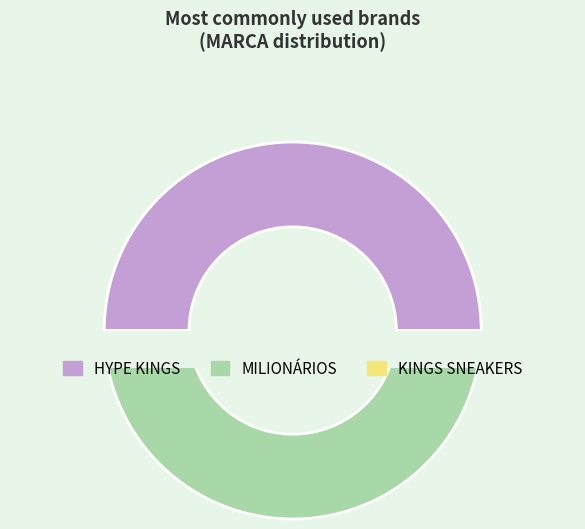

Which slice is the largest?

HYPE KINGS